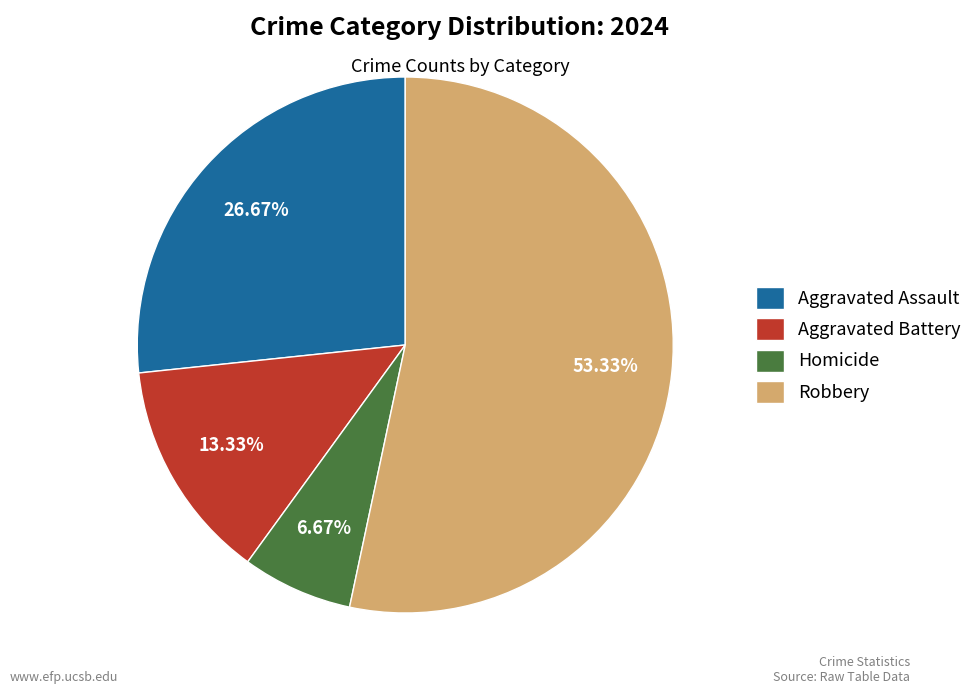

Approximately how many times larger is the value at Aggravated Battery compared to Homicide?

2.0